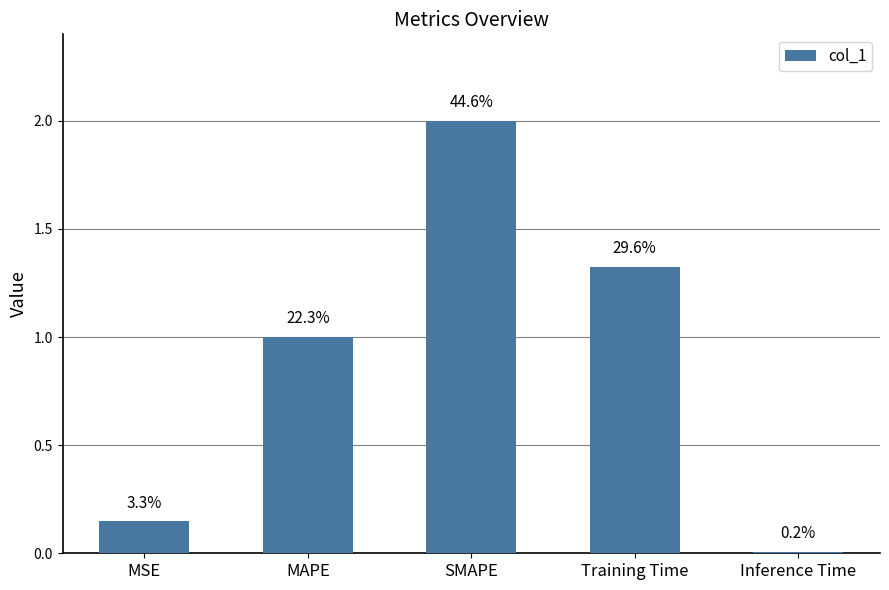

What is the label of the 4th bar from the right?

MAPE